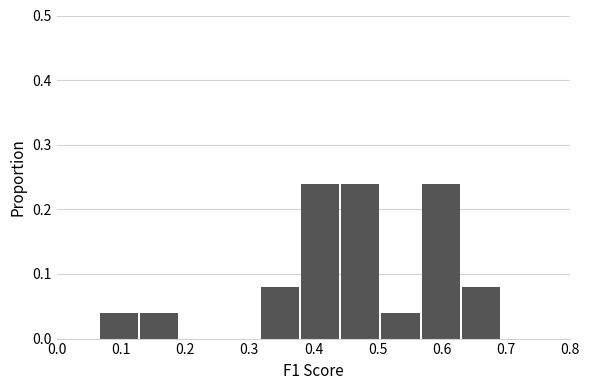

How tall is the bar that spans 0.57 to 0.63 on the x-axis? Neither the bar edges nor the heights are printed on the chart, so give them approximately, as read against the axes.

0.24